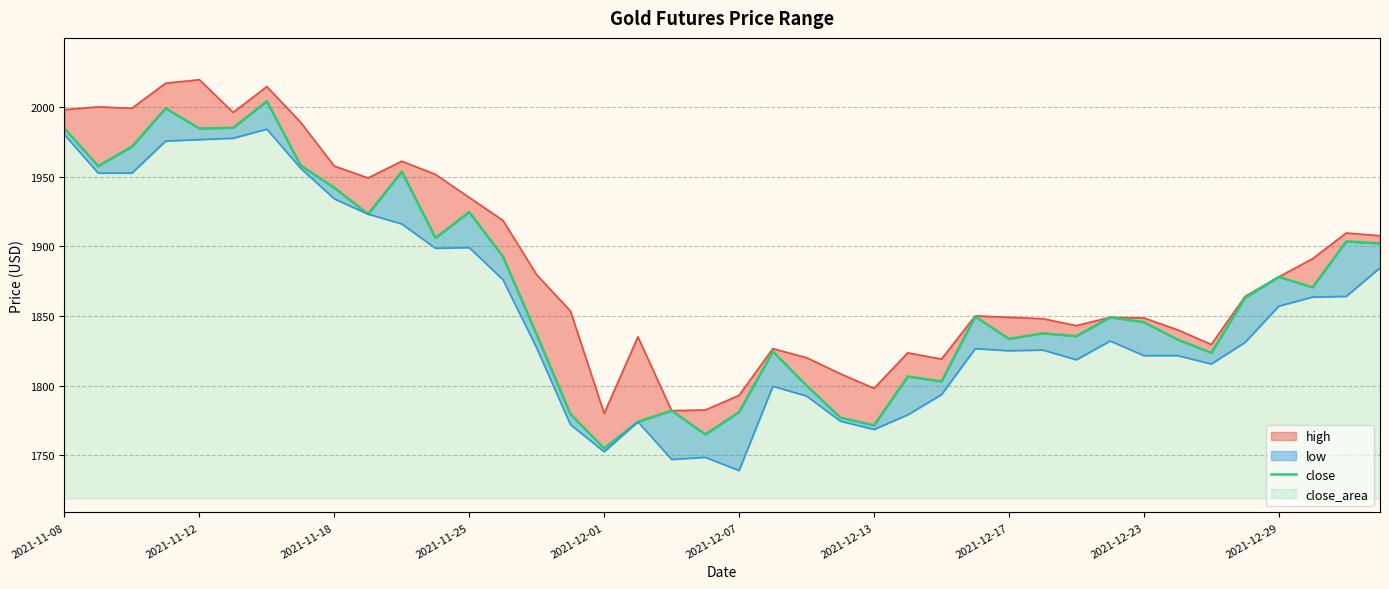

What is the value of the 14th point from the left?

1892.5